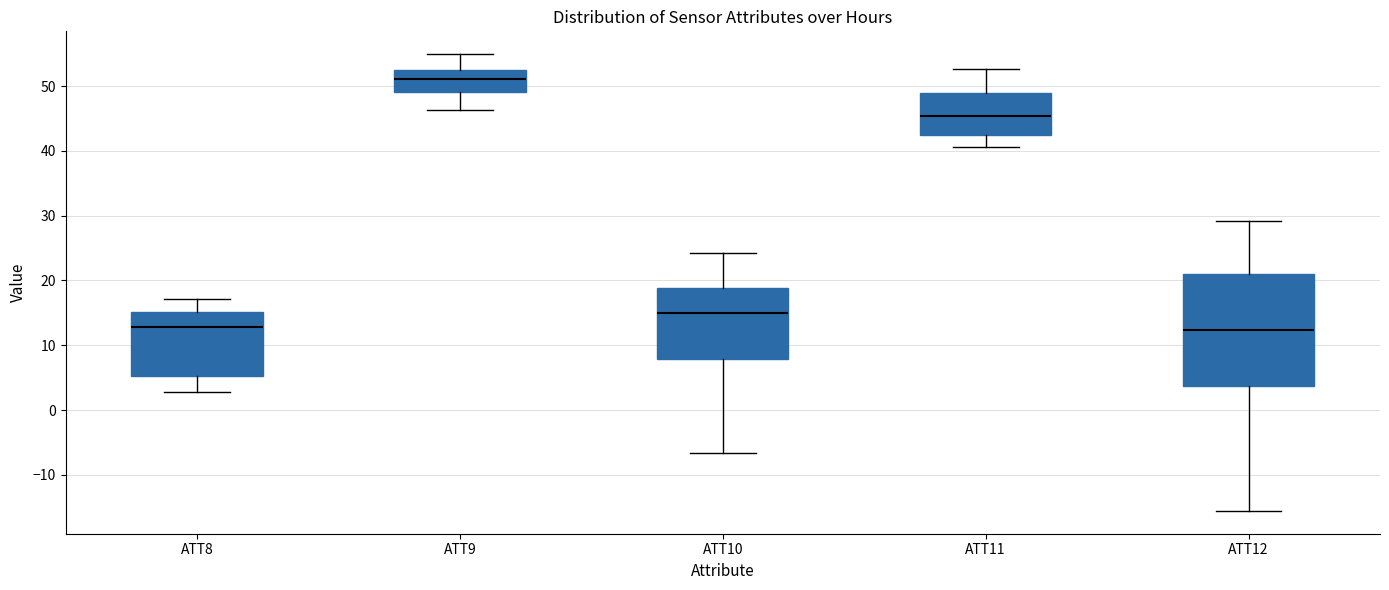

Which box's median line is the highest?

ATT9